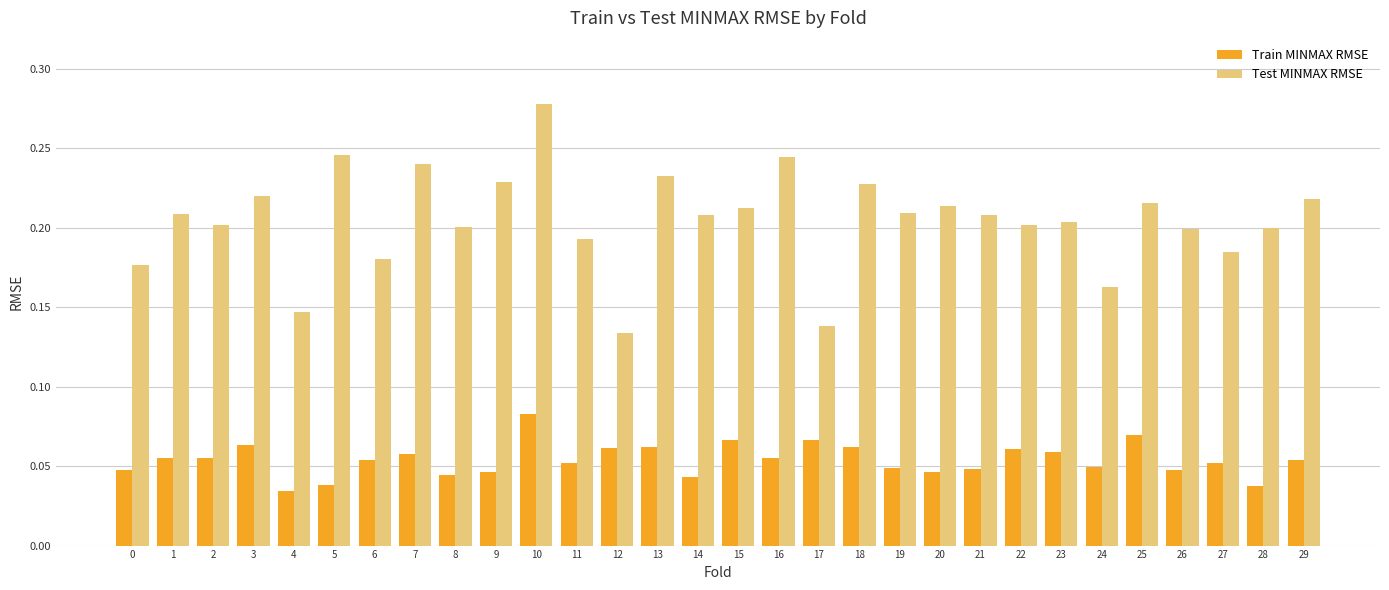

Which series has the largest total across all categories?

Test MINMAX RMSE